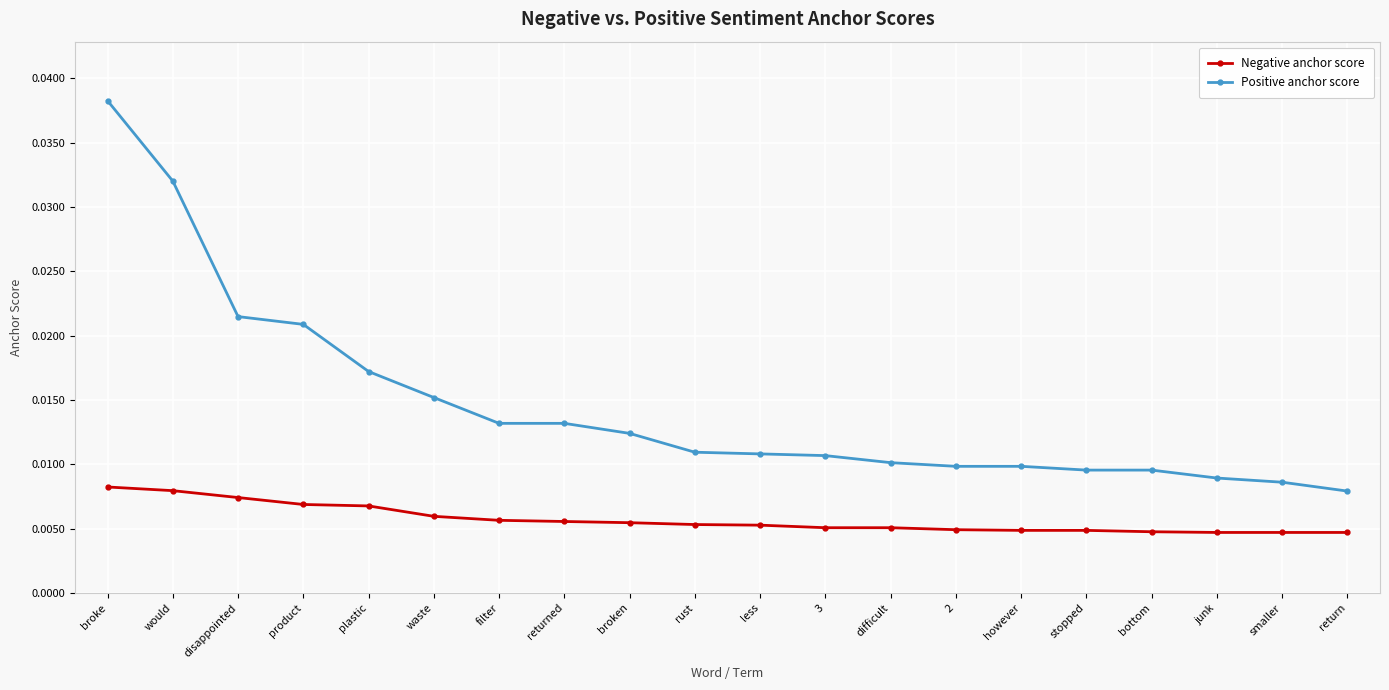

How many categories are shown in the chart?

20